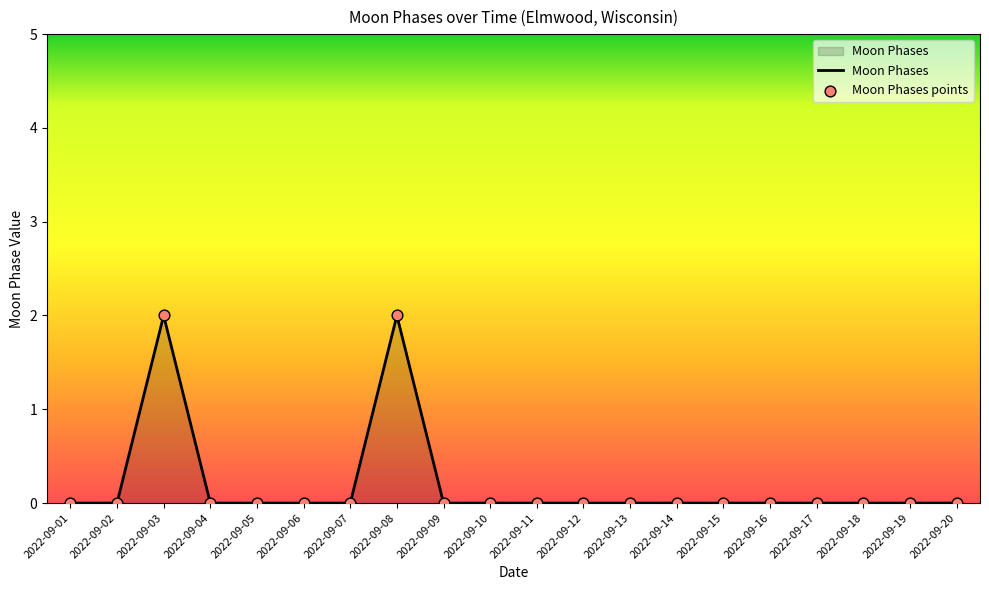

The chart shows a value of 0 at 2022-09-11. True or false?

True